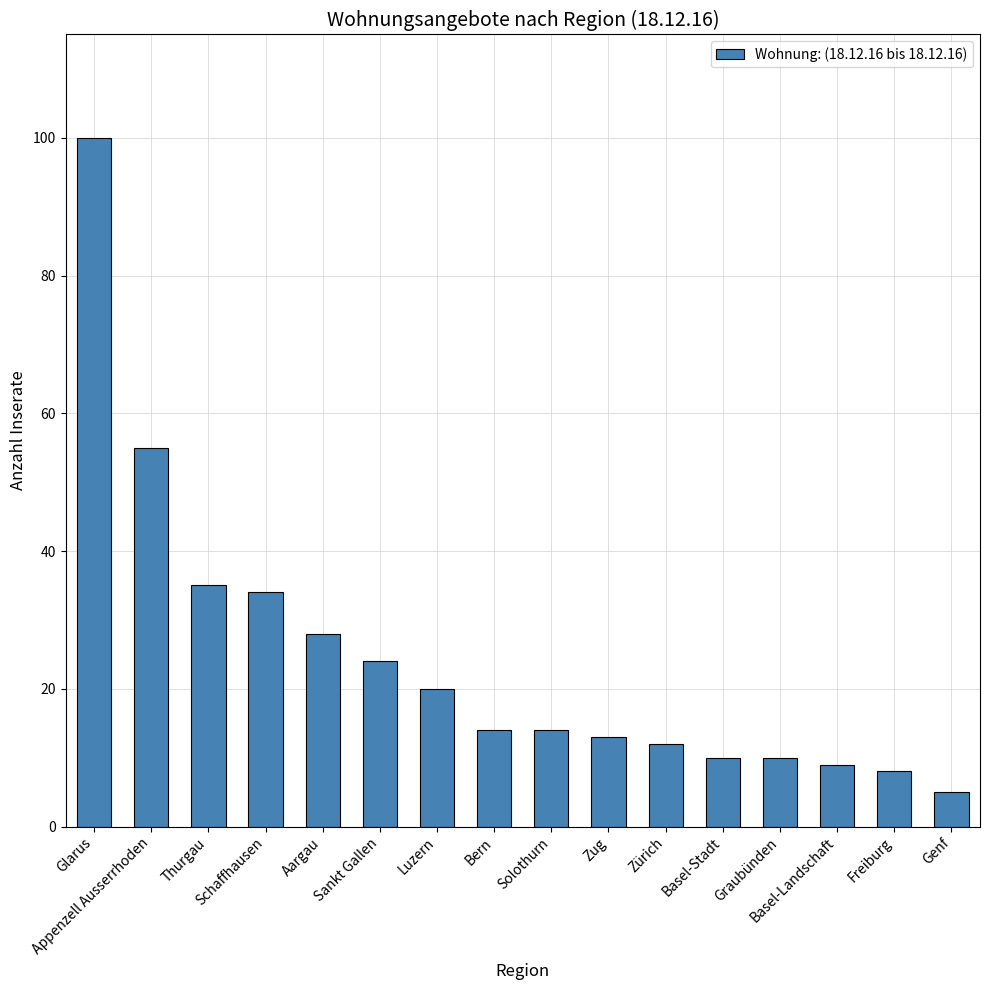

Reading left to right, what are all the values shown in this chart?

Glarus=100	Appenzell Ausserrhoden=55	Thurgau=35	Schaffhausen=34	Aargau=28	Sankt Gallen=24	Luzern=20	Bern=14	Solothurn=14	Zug=13	Zürich=12	Basel-Stadt=10	Graubünden=10	Basel-Landschaft=9	Freiburg=8	Genf=5